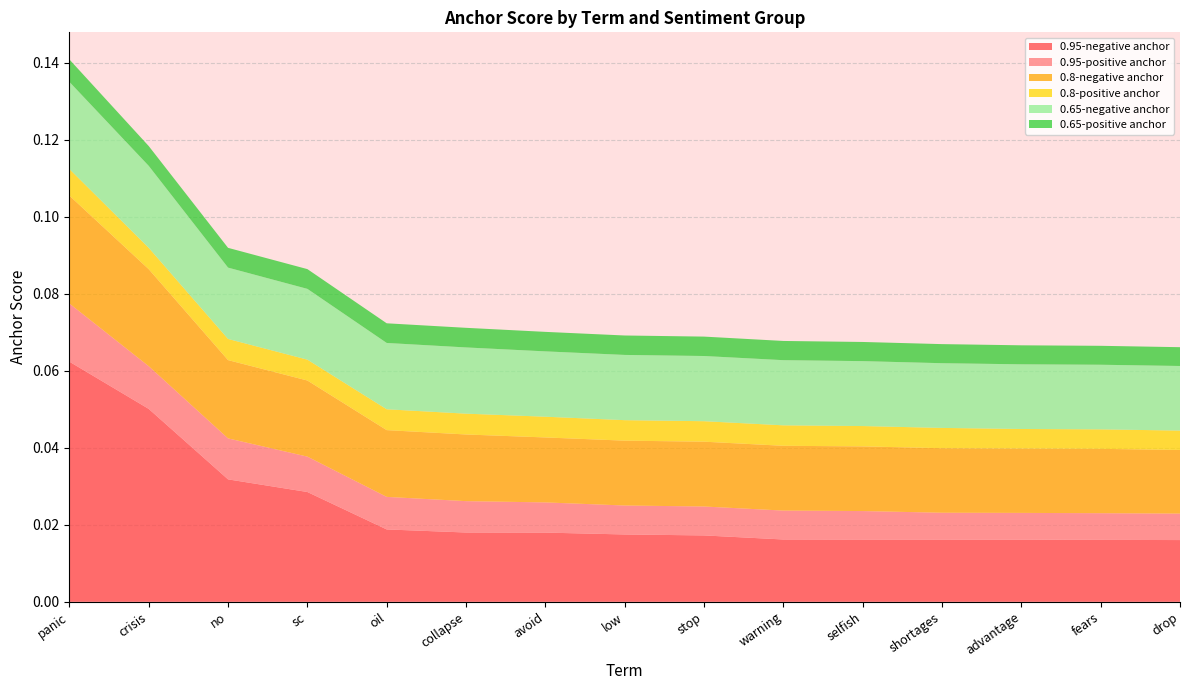

Reading left to right, what are all the values shown in this chart?

0.95-negative anchor: panic=0.1	crisis=0.1	no=0.0	sc=0.0	oil=0.0	collapse=0.0	avoid=0.0	low=0.0	stop=0.0	warning=0.0	selfish=0.0	shortages=0.0	advantage=0.0	fears=0.0	drop=0.0
0.95-positive anchor: panic=0.0	crisis=0.0	no=0.0	sc=0.0	oil=0.0	collapse=0.0	avoid=0.0	low=0.0	stop=0.0	warning=0.0	selfish=0.0	shortages=0.0	advantage=0.0	fears=0.0	drop=0.0
0.8-negative anchor: panic=0.0	crisis=0.0	no=0.0	sc=0.0	oil=0.0	collapse=0.0	avoid=0.0	low=0.0	stop=0.0	warning=0.0	selfish=0.0	shortages=0.0	advantage=0.0	fears=0.0	drop=0.0
0.8-positive anchor: panic=0.0	crisis=0.0	no=0.0	sc=0.0	oil=0.0	collapse=0.0	avoid=0.0	low=0.0	stop=0.0	warning=0.0	selfish=0.0	shortages=0.0	advantage=0.0	fears=0.0	drop=0.0
0.65-negative anchor: panic=0.0	crisis=0.0	no=0.0	sc=0.0	oil=0.0	collapse=0.0	avoid=0.0	low=0.0	stop=0.0	warning=0.0	selfish=0.0	shortages=0.0	advantage=0.0	fears=0.0	drop=0.0
0.65-positive anchor: panic=0.0	crisis=0.0	no=0.0	sc=0.0	oil=0.0	collapse=0.0	avoid=0.0	low=0.0	stop=0.0	warning=0.0	selfish=0.0	shortages=0.0	advantage=0.0	fears=0.0	drop=0.0